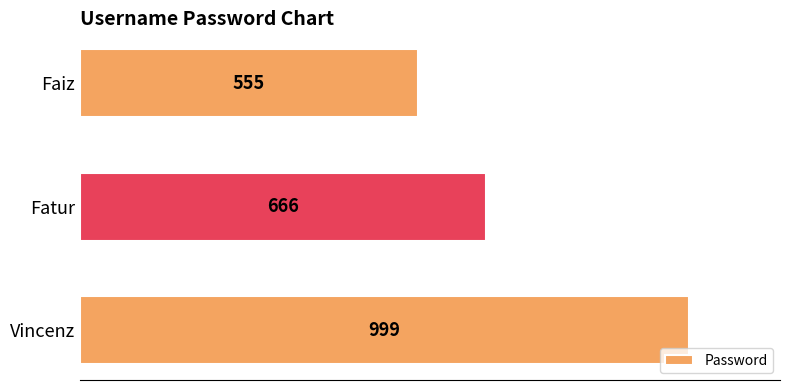

At which label is the value closest to 777?

Fatur